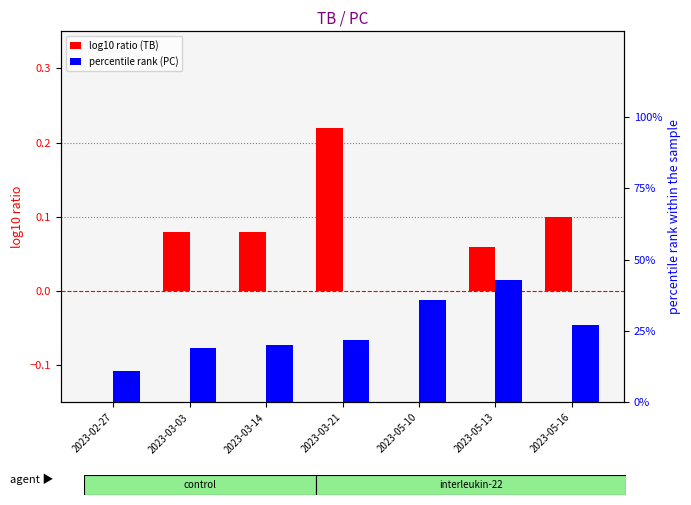

True or false: percentile rank (PC) has a value of 22.0 at 2023-03-21.

True